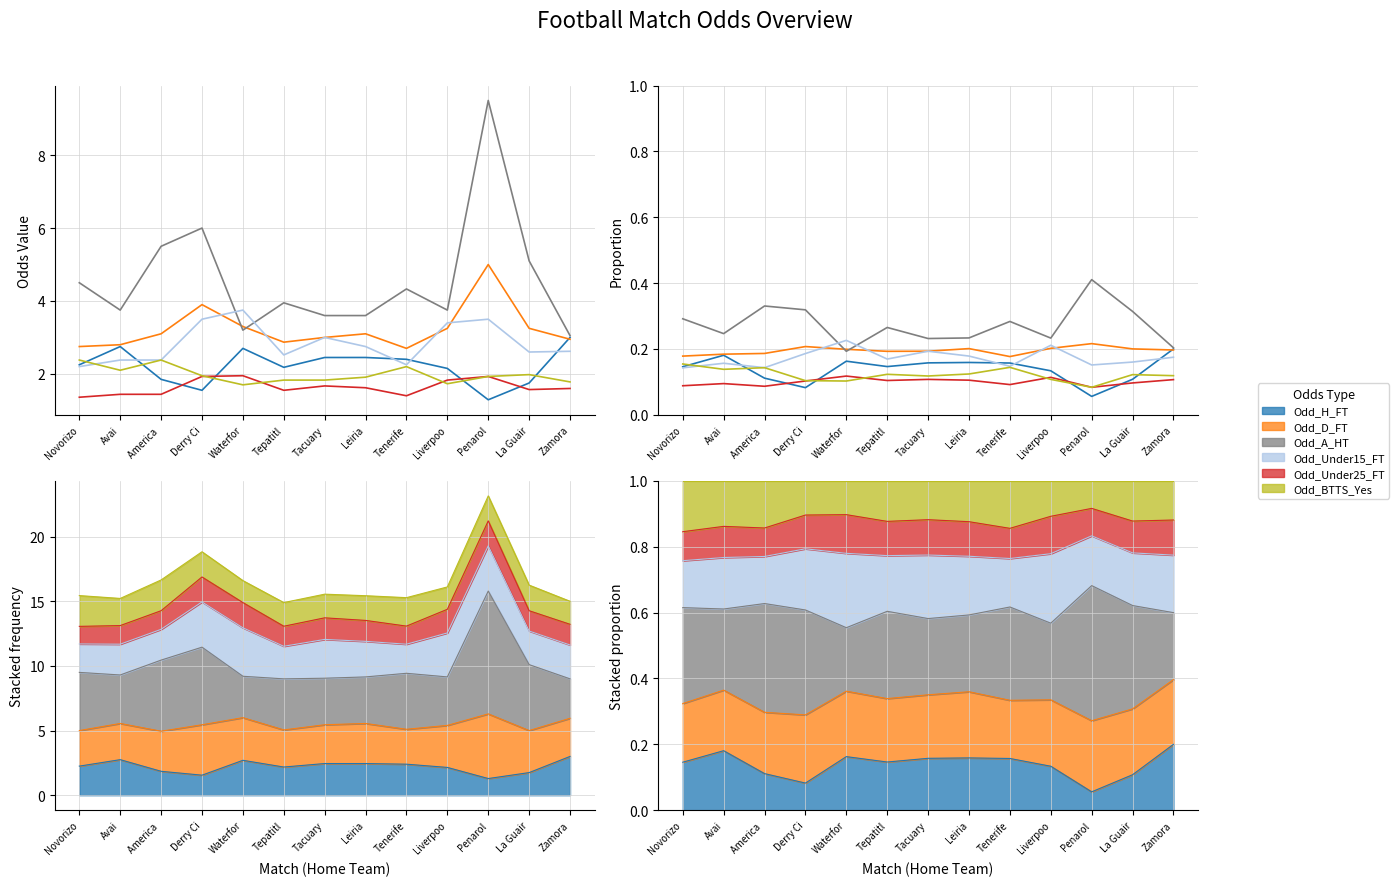

True or false: Odd_Under25_FT has more than 2 interior local peaks.

True